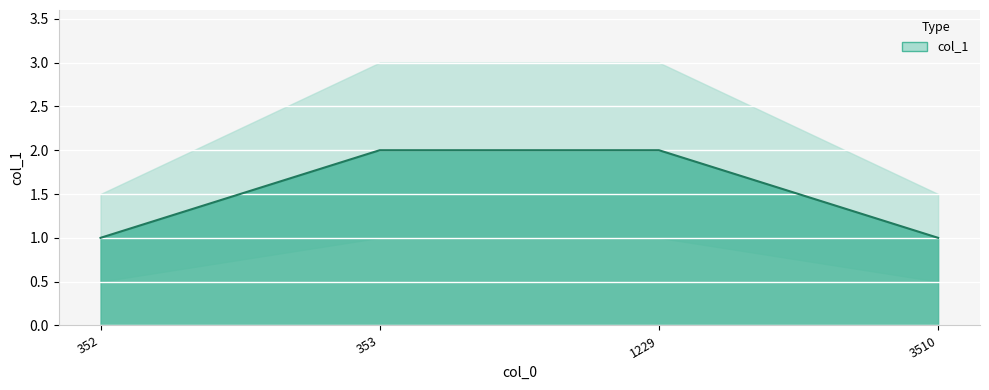

What is the sum of the values at 353 and 352?

3